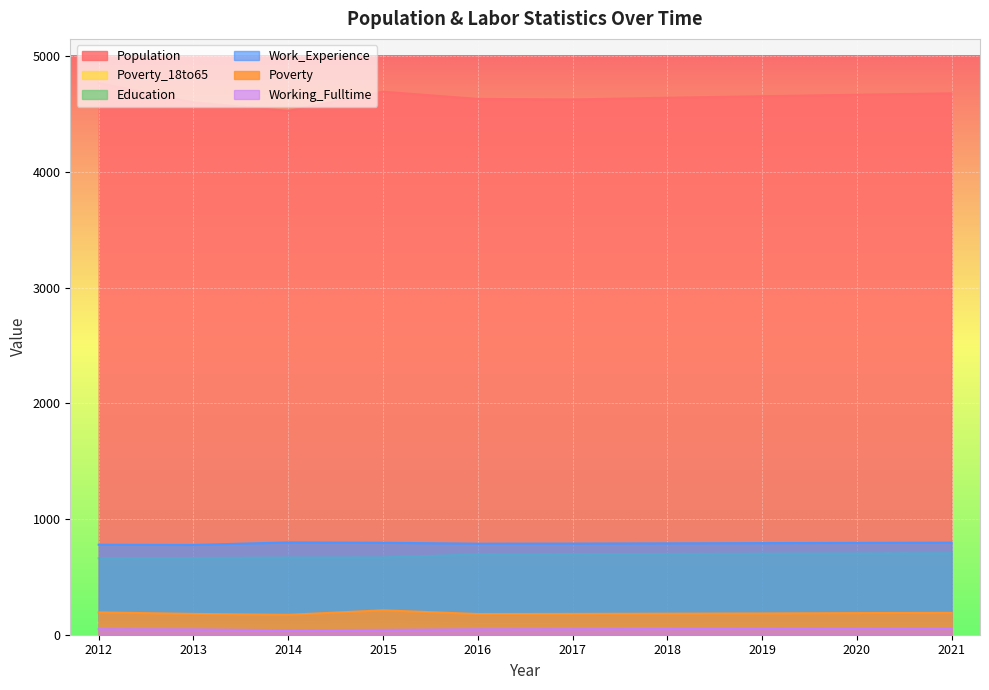

At how many categories does at least one series exceed 1211?

10